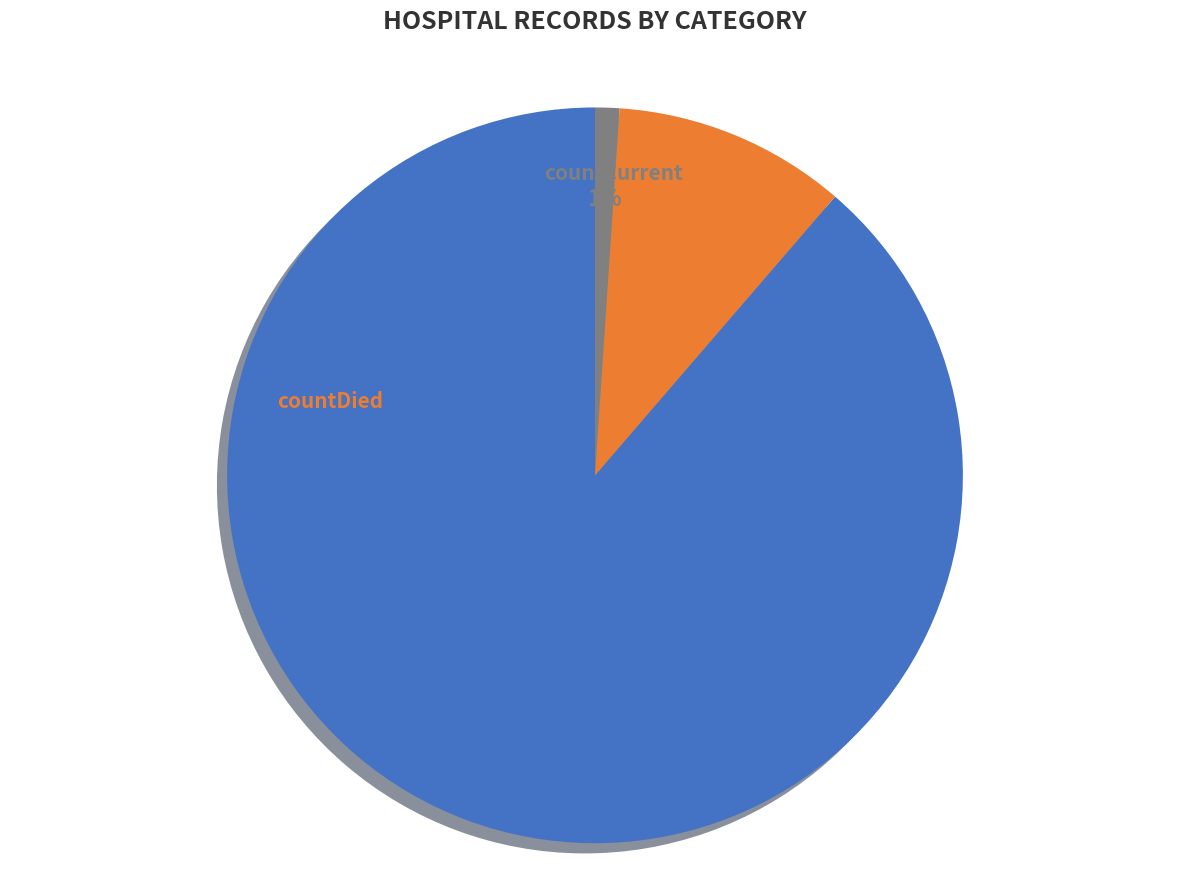

True or false: countCurrent accounts for 1% of the total.

True